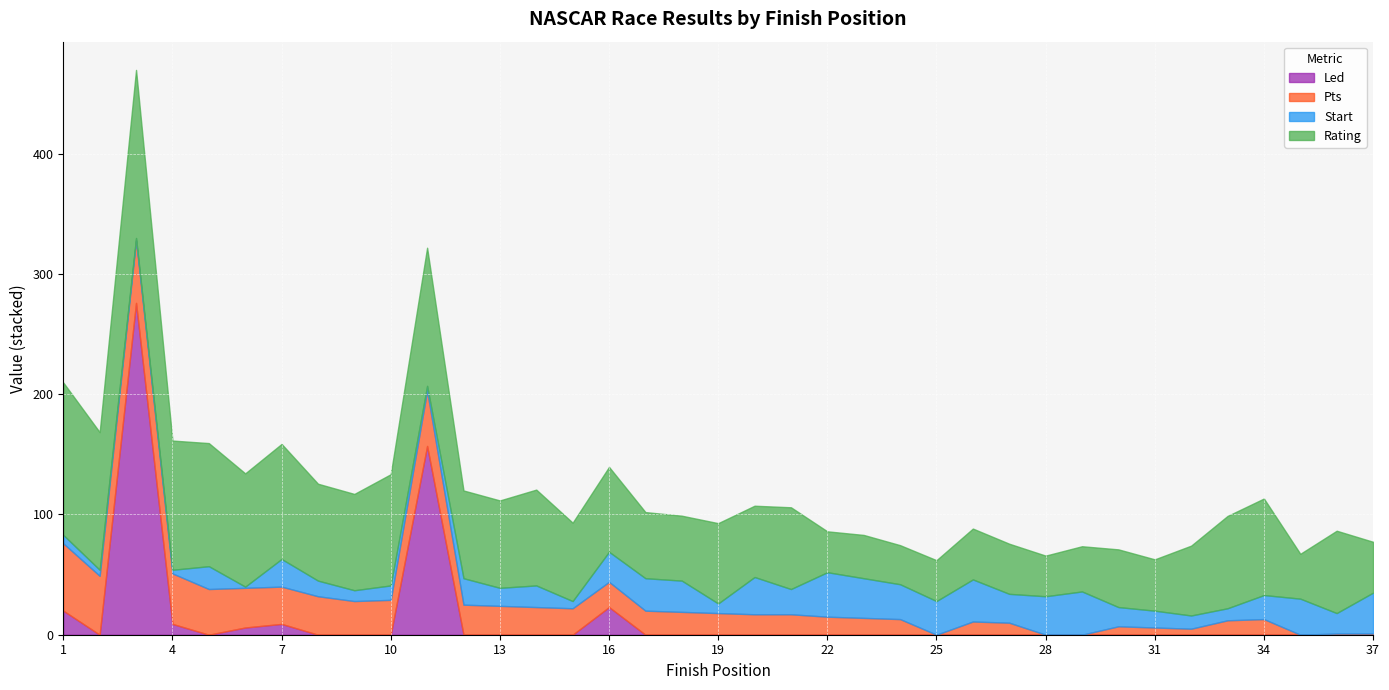

Which series has the widest spread of values?

Led